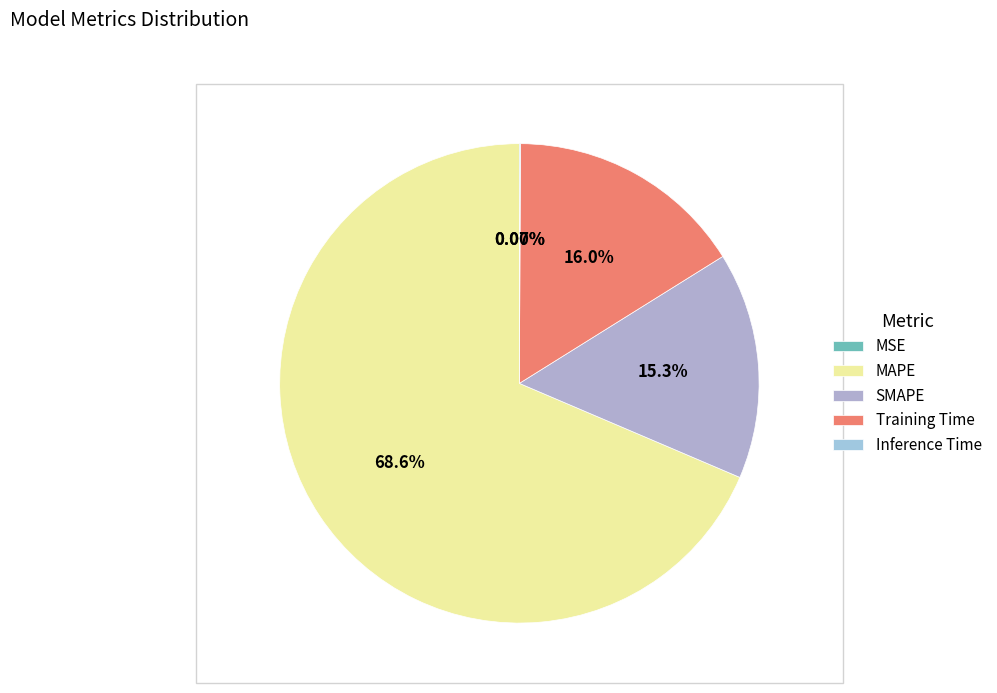

Which category has the biggest portion of the pie?

MAPE